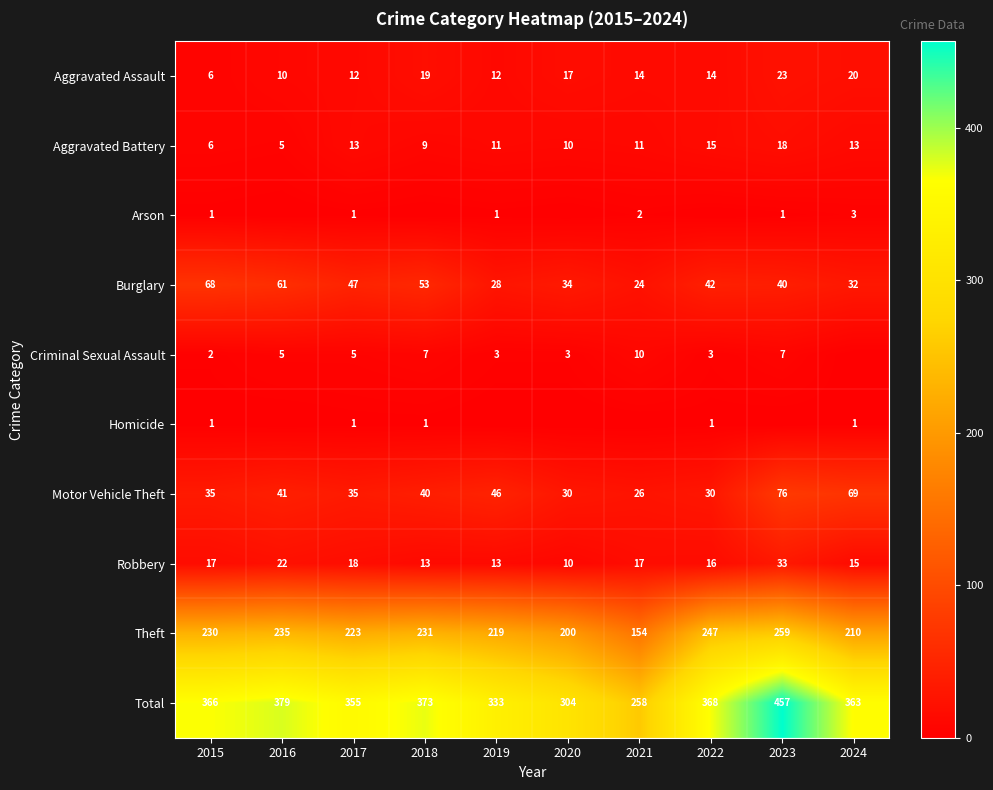

List the labels in order of Theft value, largest first.

2023, 2022, 2016, 2018, 2015, 2017, 2019, 2024, 2020, 2021